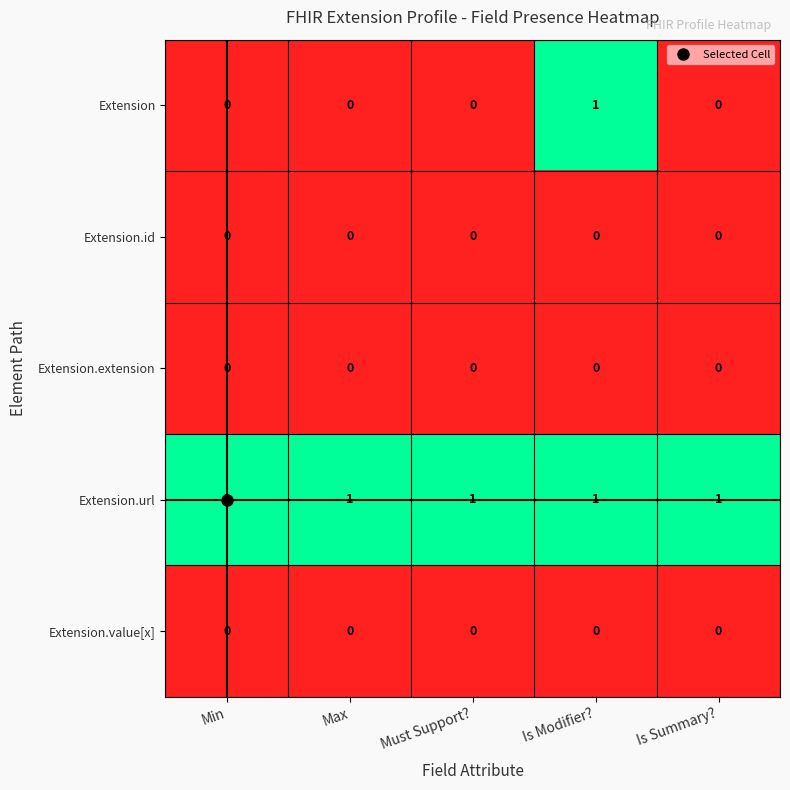

Between Max and Is Modifier?, which series saw the biggest shift?

Extension